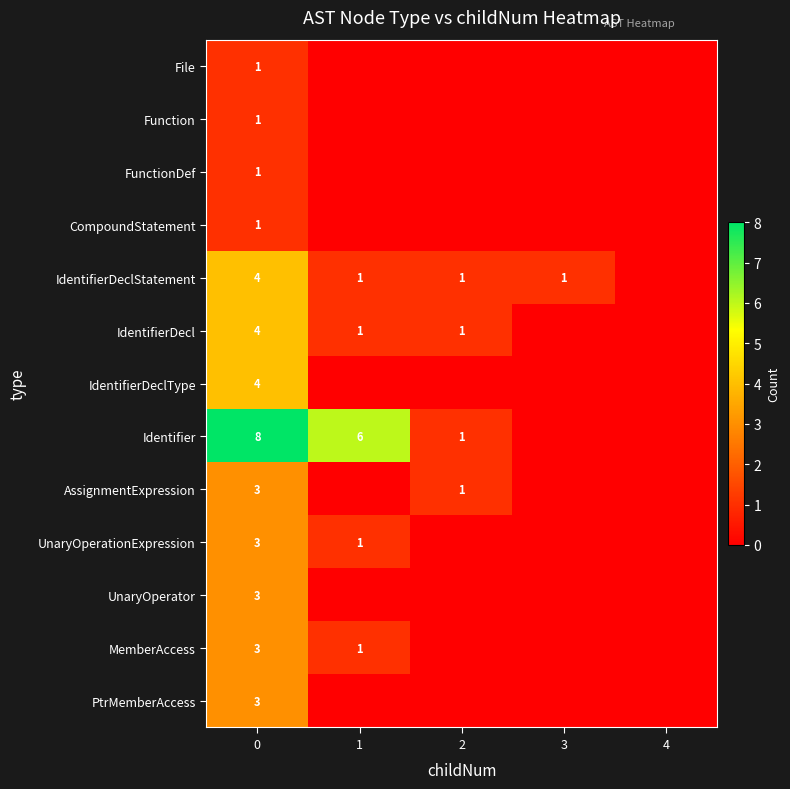

Reading left to right, transcribe all the data shown in this chart.

row_0: 1	0	0	0	0
row_1: 1	0	0	0	0
row_2: 1	0	0	0	0
row_3: 1	0	0	0	0
row_4: 4	1	1	1	0
row_5: 4	1	1	0	0
row_6: 4	0	0	0	0
row_7: 8	6	1	0	0
row_8: 3	0	1	0	0
row_9: 3	1	0	0	0
row_10: 3	0	0	0	0
row_11: 3	1	0	0	0
row_12: 3	0	0	0	0